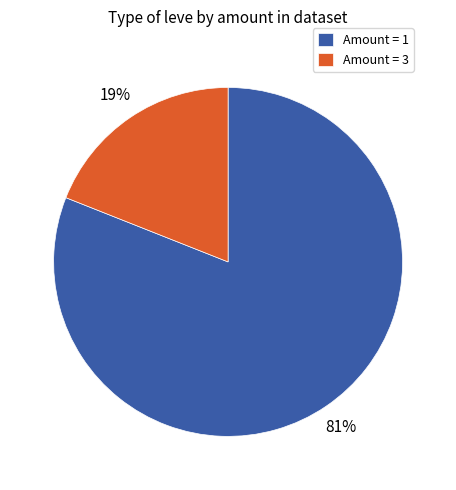

Which has a higher value, Amount = 3 or Amount = 1?

Amount = 1